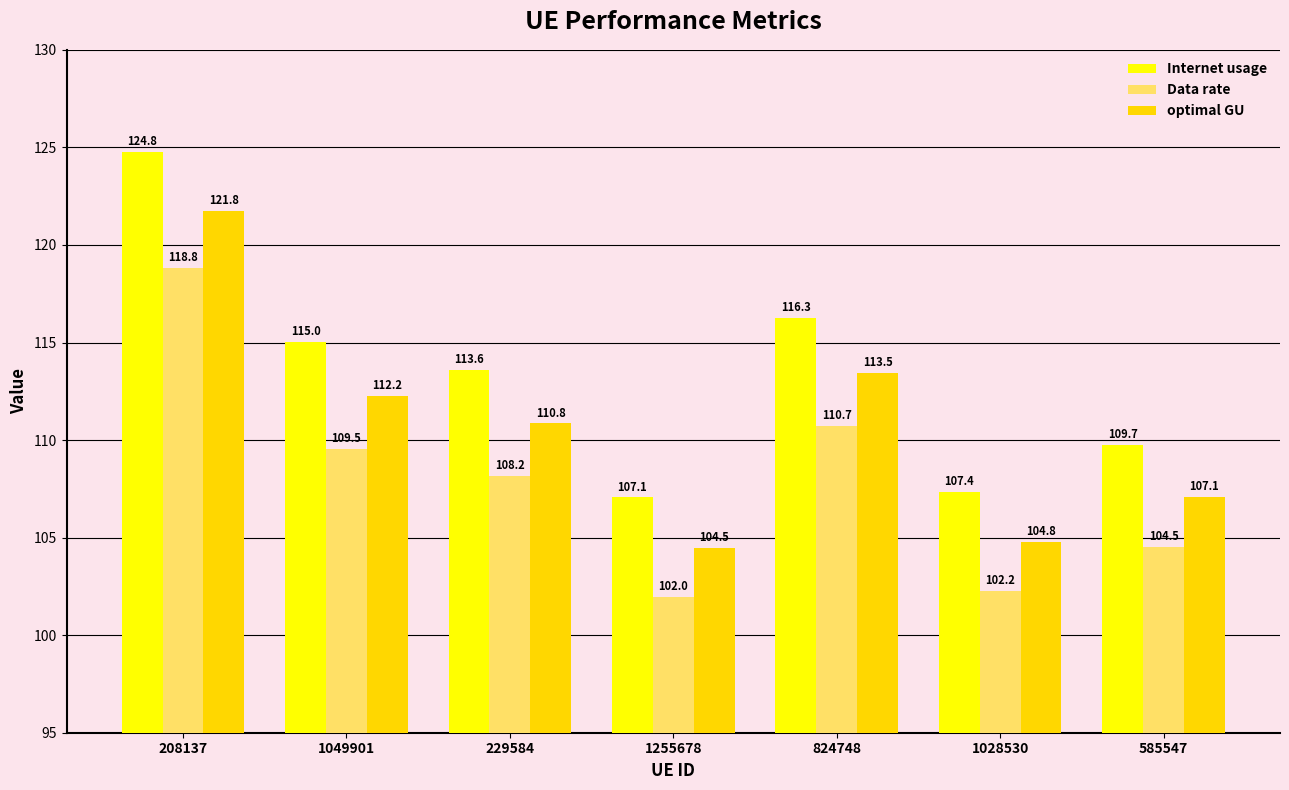

What is the spread (max minus min) of values at 585547?

5.2